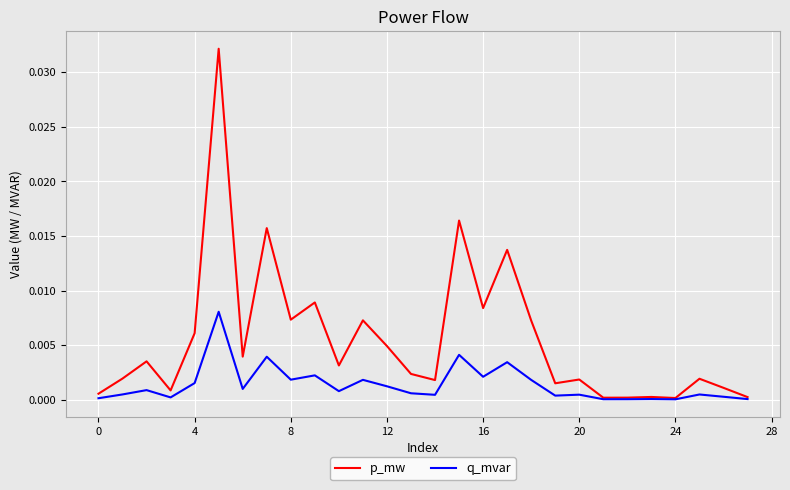

Which series has the largest total across all categories?

p_mw